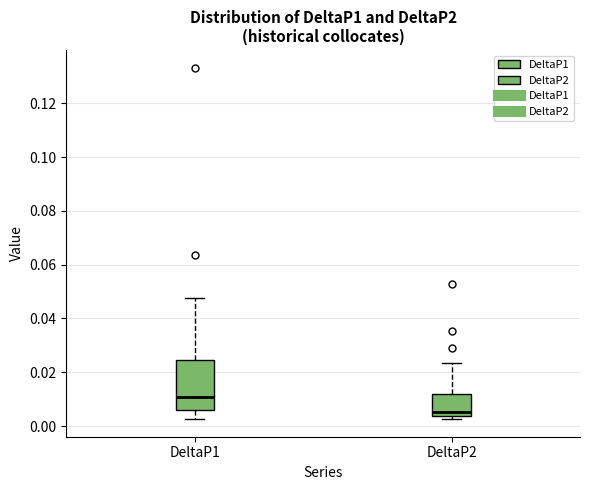

Where is the upper edge of the box for DeltaP1 on the y-axis? The values are not printed on the chart, so give them approximately, as read against the axis.

0.024